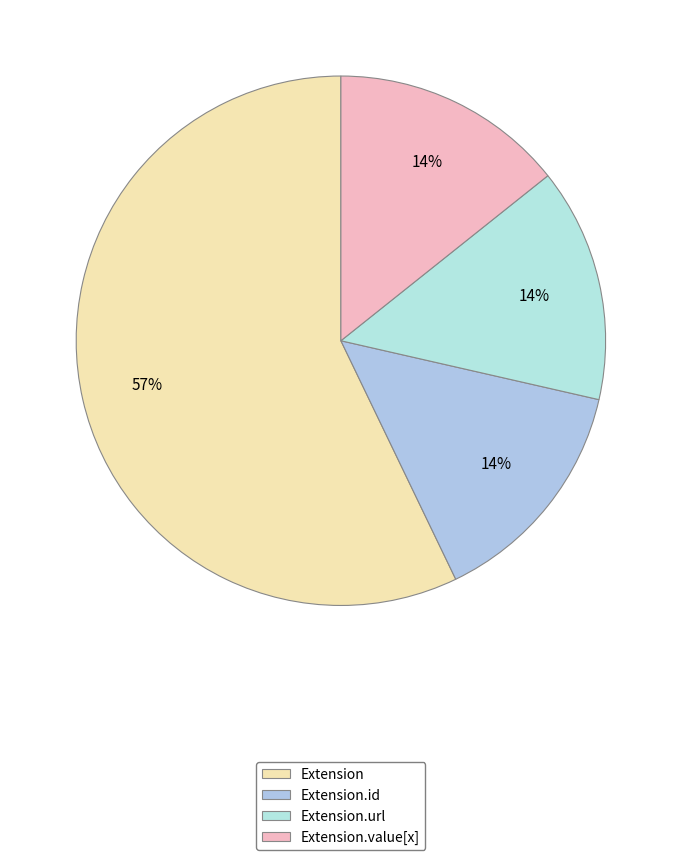

How many slices are in this pie chart?

4